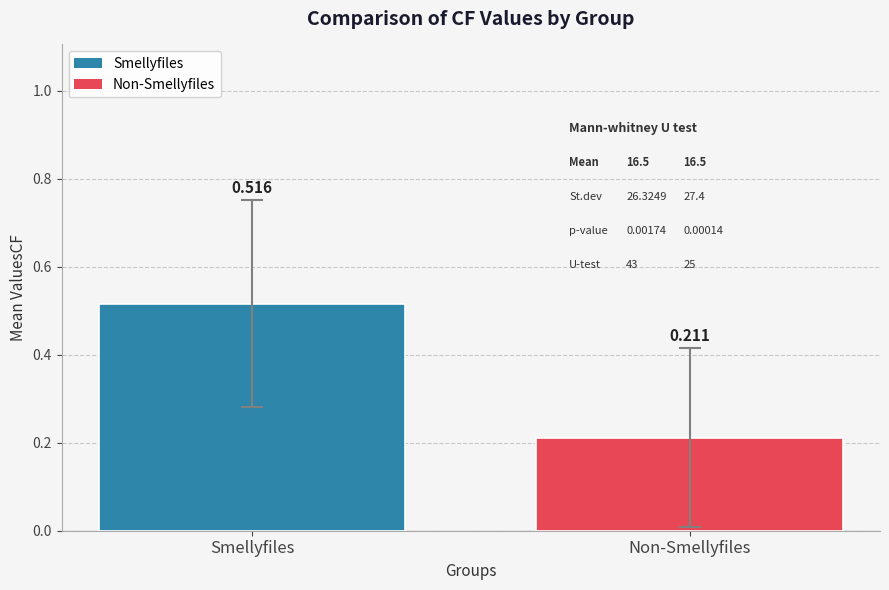

Where is the data nearest to the value 0?

Non-Smellyfiles